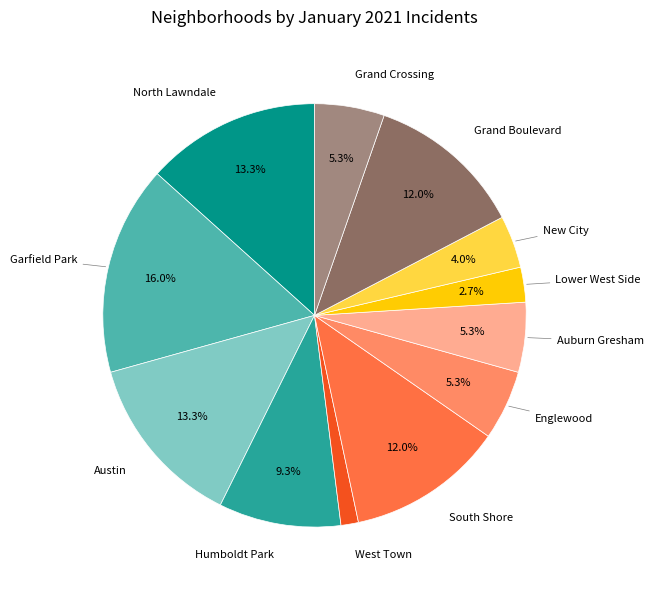

Is there any slice that represents more than half of the pie?

No